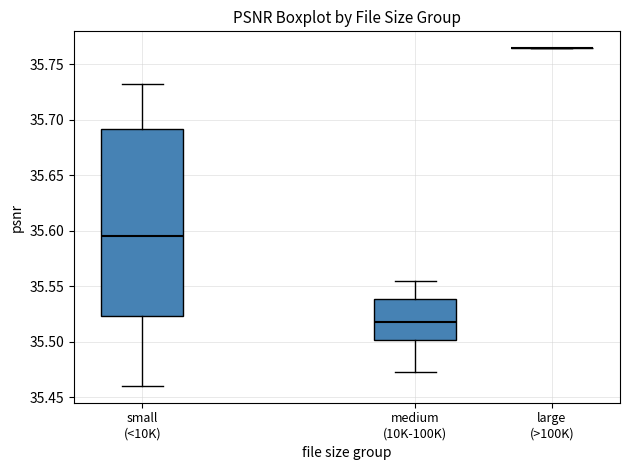

Reading left to right, read every box against the y-axis: the position of its median line, the range the box covers, and the ends of its whiskers. The values are not printed on the chart, so give them approximately, as read against the axis.

small (<10K): median 35.595, box 35.525 to 35.690, whiskers 35.460 to 35.730
medium (10K-100K): median 35.520, box 35.500 to 35.540, whiskers 35.470 to 35.555
large (>100K): box collapsed to a line at 35.765, whiskers 35.765 to 35.765